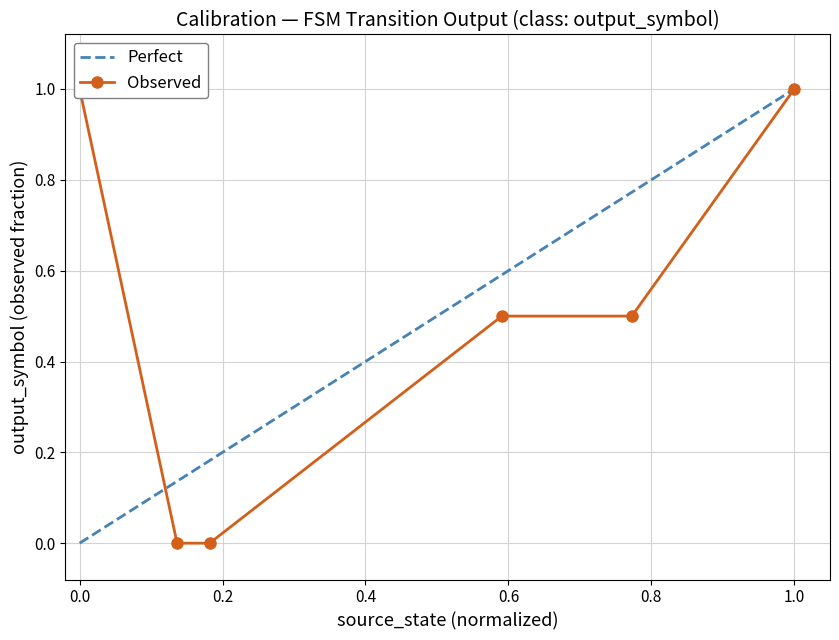

True or false: Perfect has a value of 0.0 at 0.0.

True